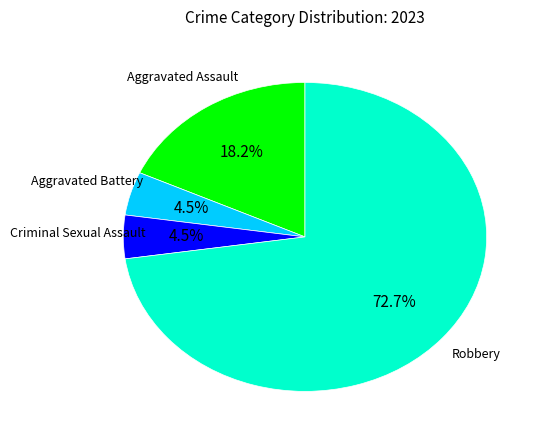

Is there any slice that represents more than half of the pie?

Yes